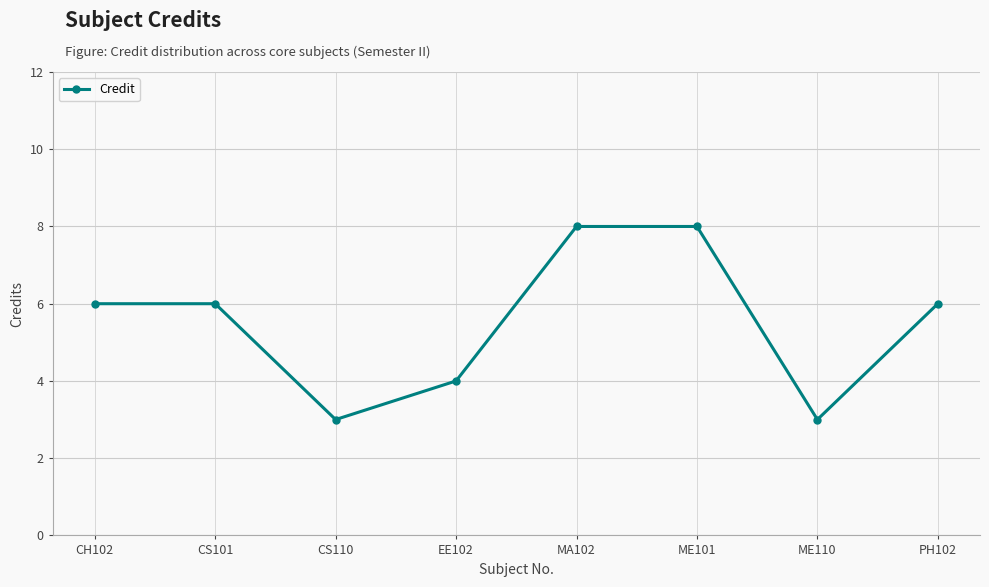

At which category does the data reach its first local valley?

CS110